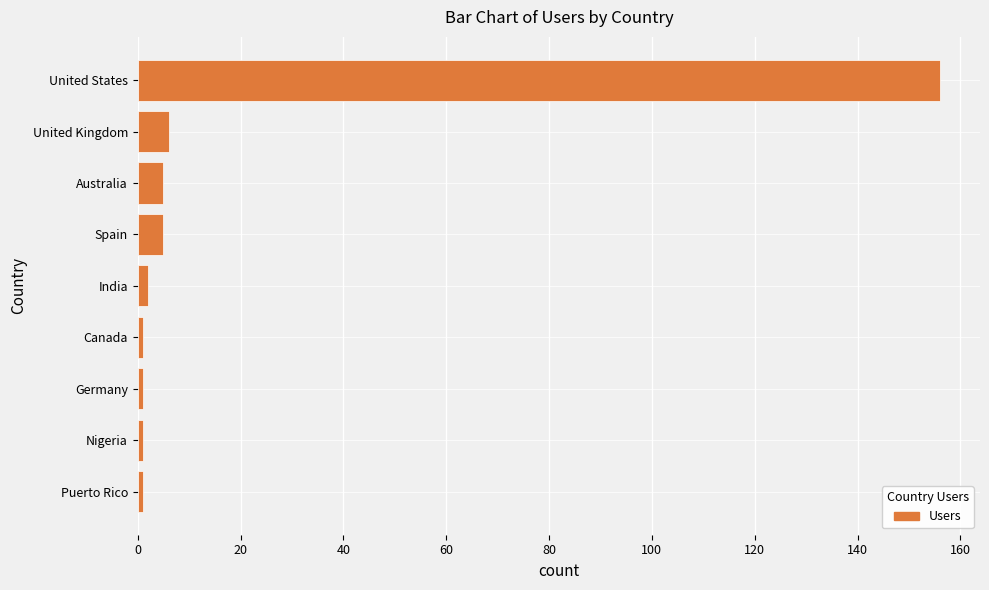

Reading top to bottom, extract all data points from this chart.

156	6	5	5	2	1	1	1	1